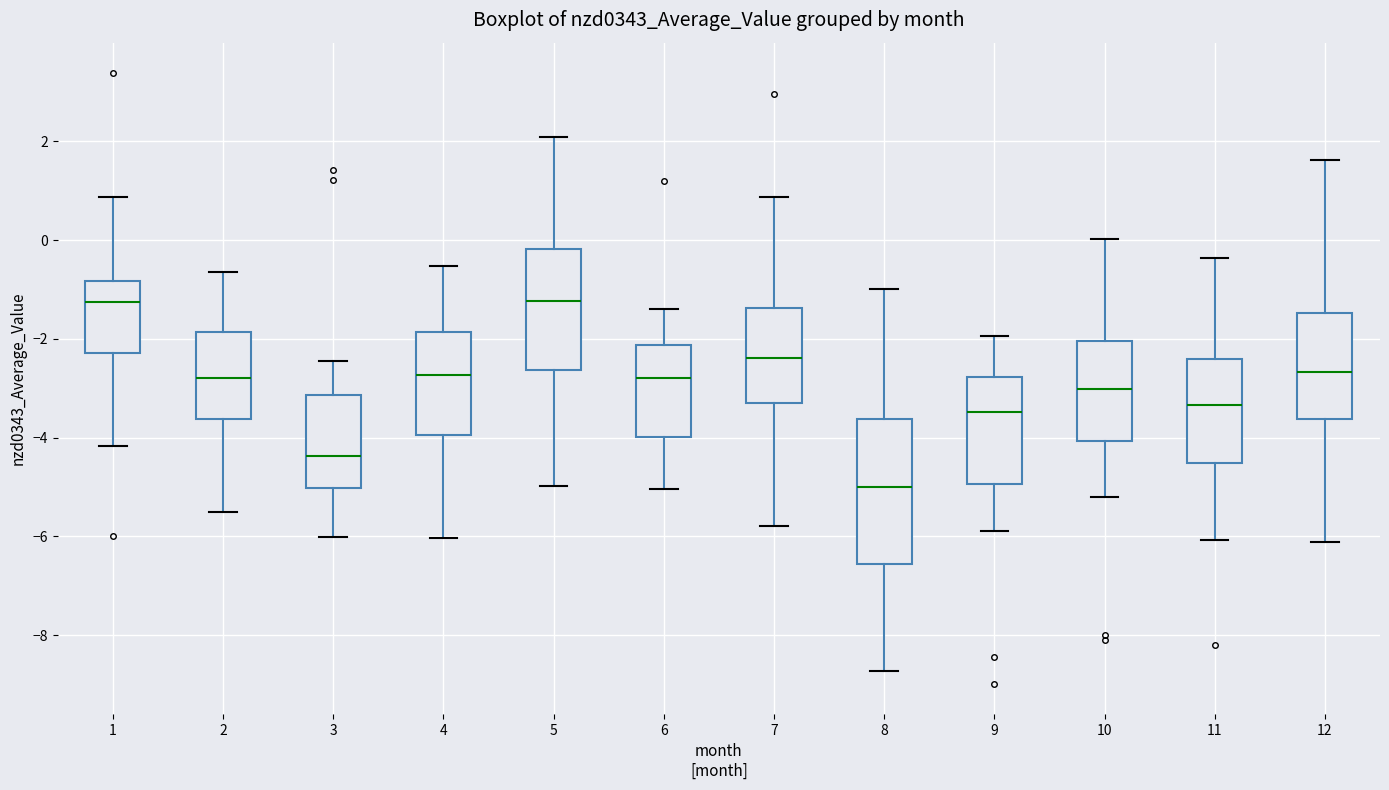

Where does the median line of the box at x = 9 sit on the y-axis? The values are not printed on the chart, so give them approximately, as read against the axis.

-3.4